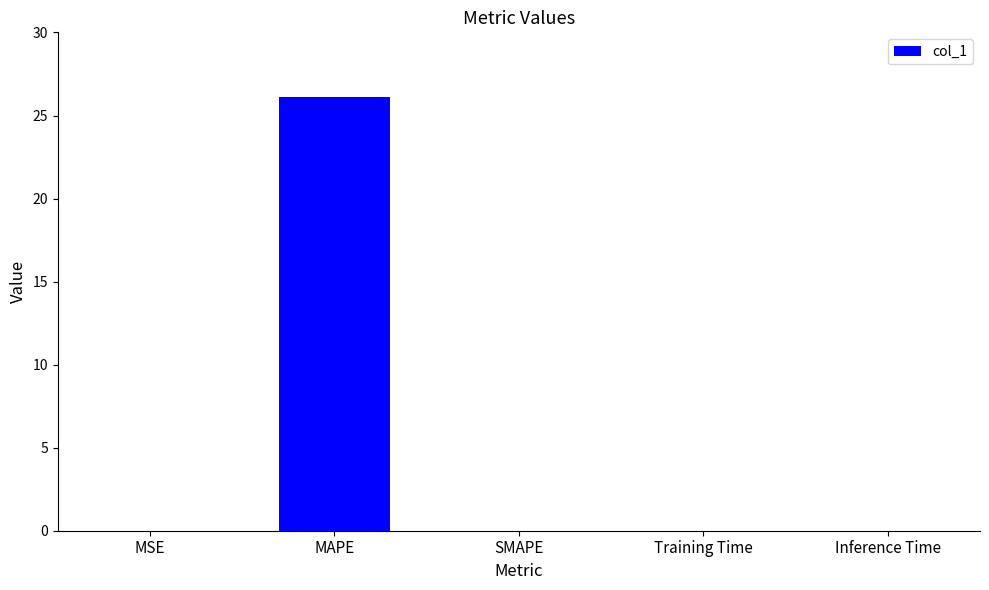

Are the bars horizontal?

No